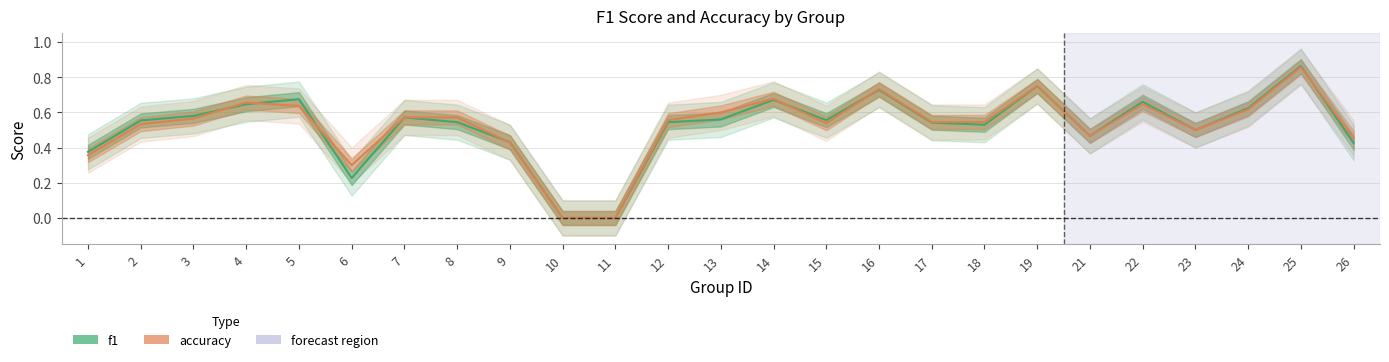

Is this an area chart (filled region under the line)?

No